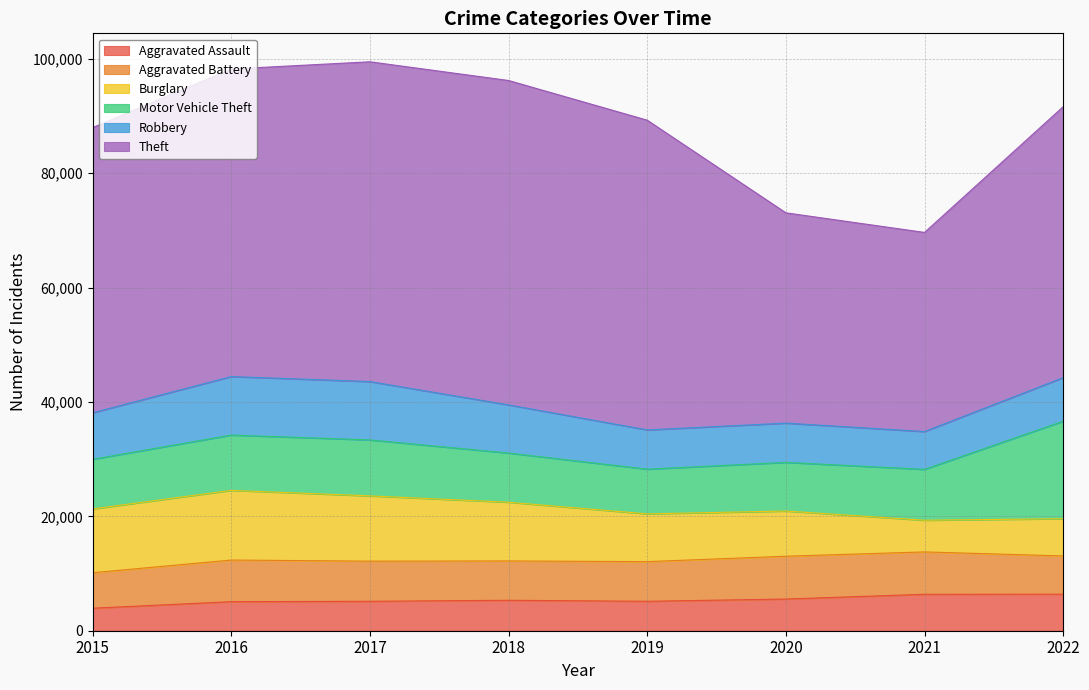

Which category has the highest value across all series?

2018